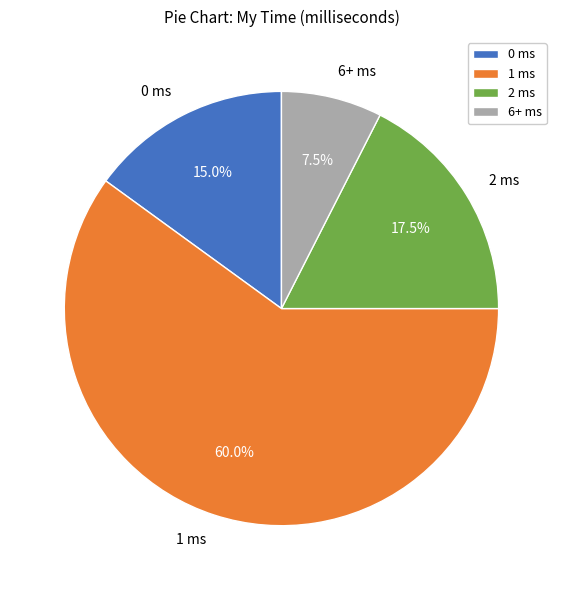

What is the largest slice in the pie chart?

1 ms